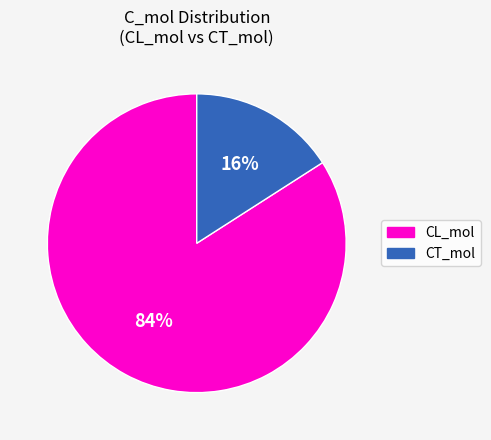

Between CT_mol and CL_mol, which is larger?

CL_mol